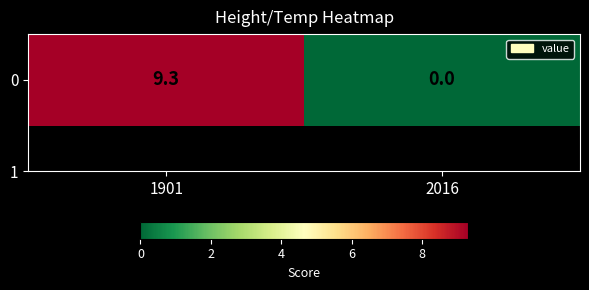

How many data points does each series have?

2